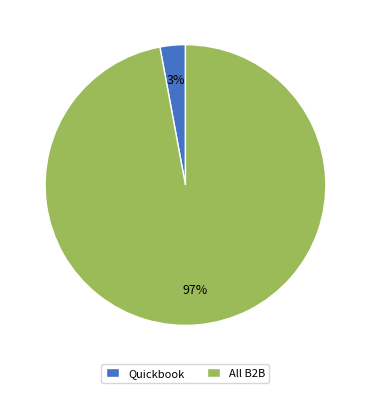

Rank the categories by value from highest to lowest.

All B2B, Quickbook